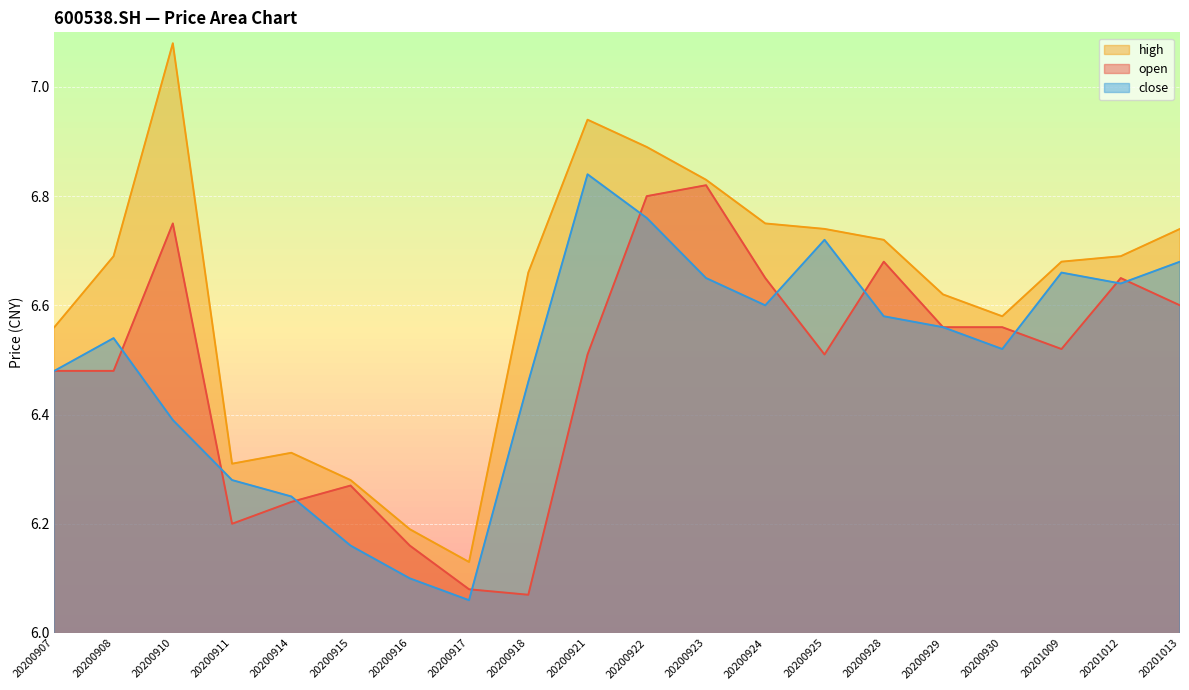

How many lines are shown in the chart?

3